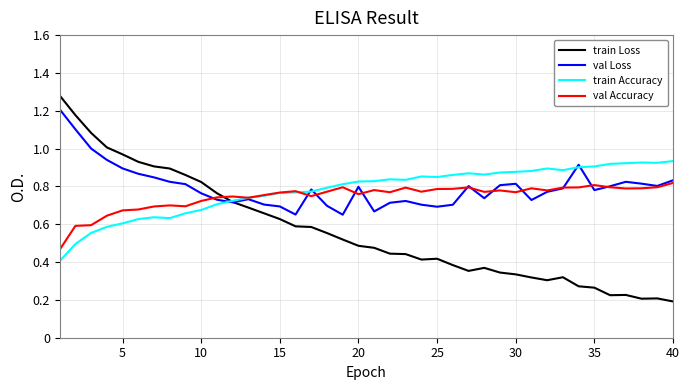

What is the sum of all train Accuracy values?

31.2